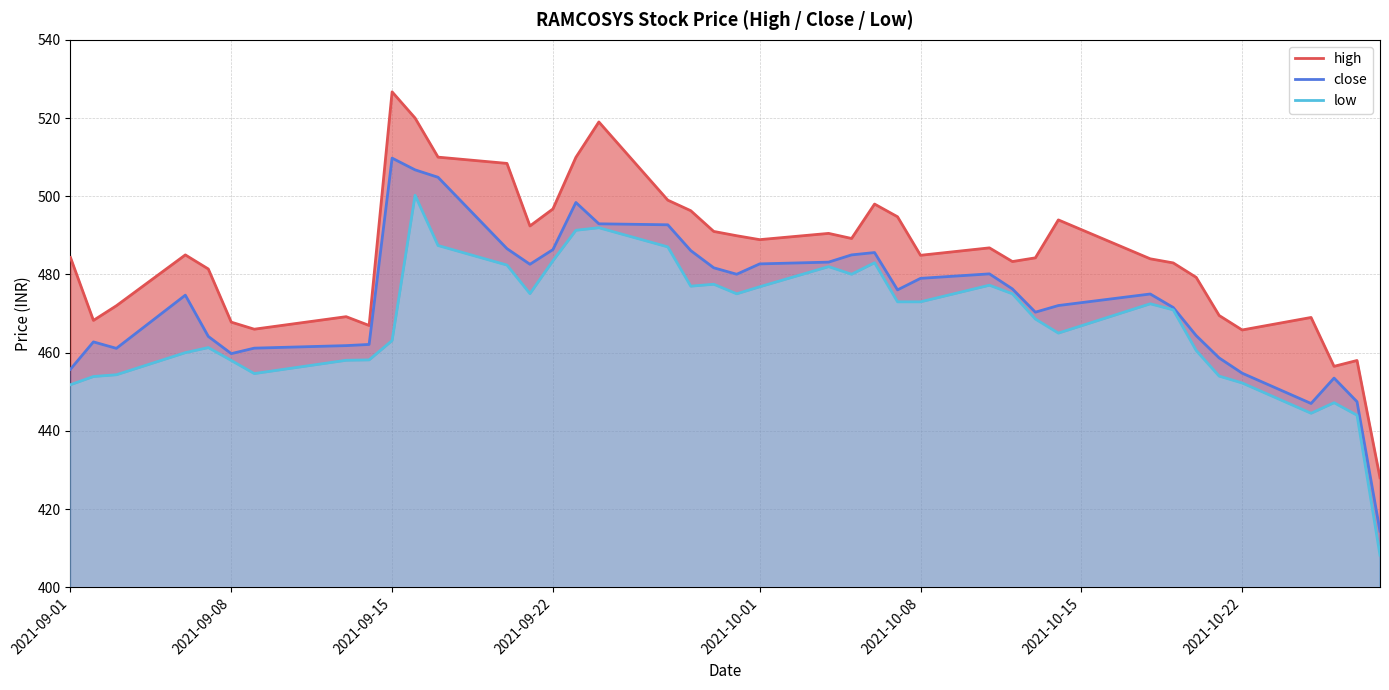

True or false: low and high intersect in this chart.

False